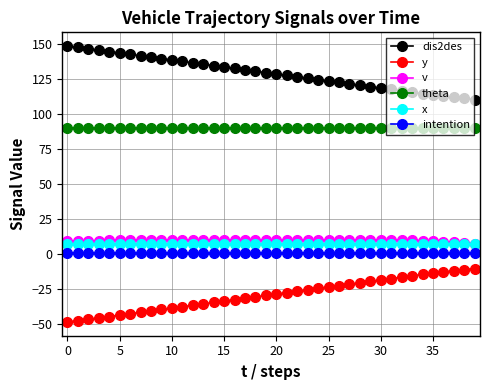

How many data points does each series have?

40